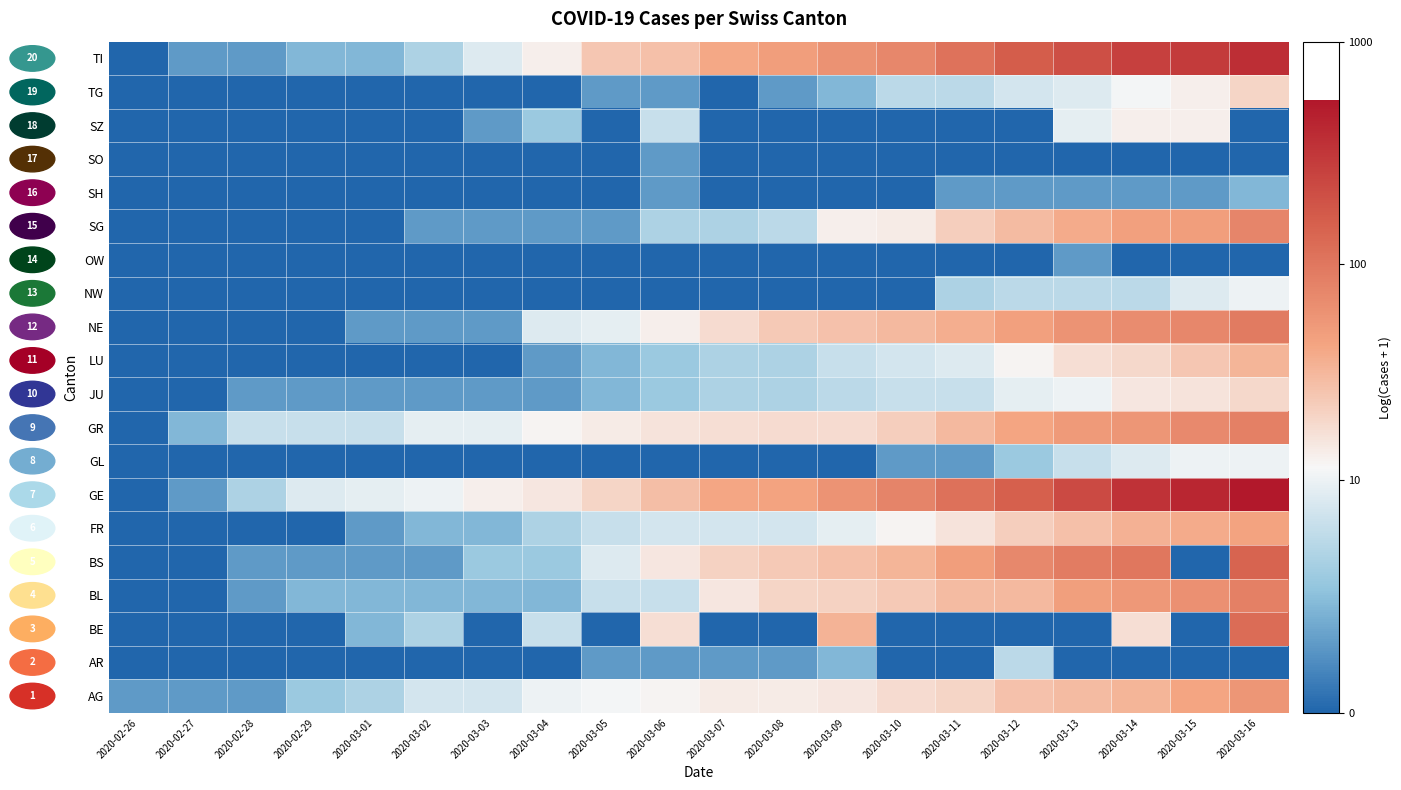

What is the greatest value displayed?

6.3